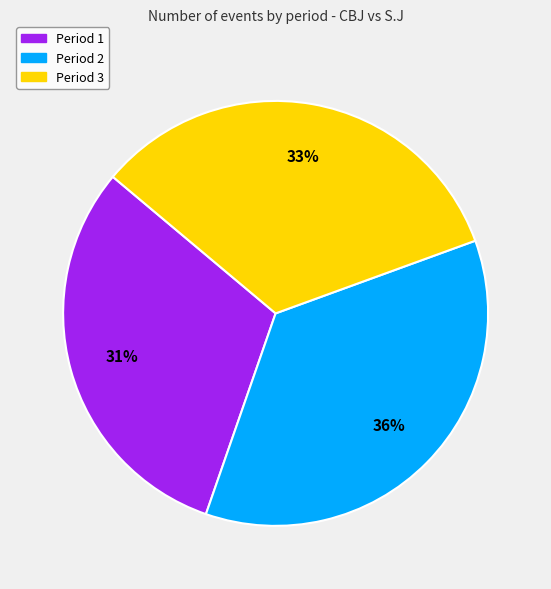

To the nearest percent, what is the average slice percentage?

33%